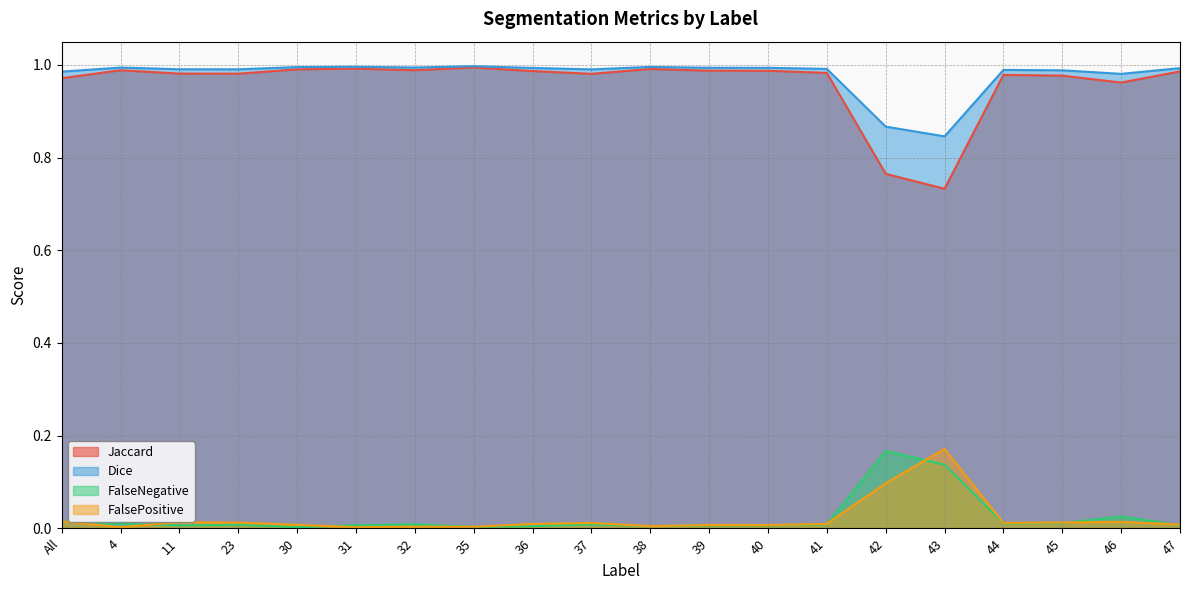

True or false: Jaccard and FalsePositive cross at least once.

False